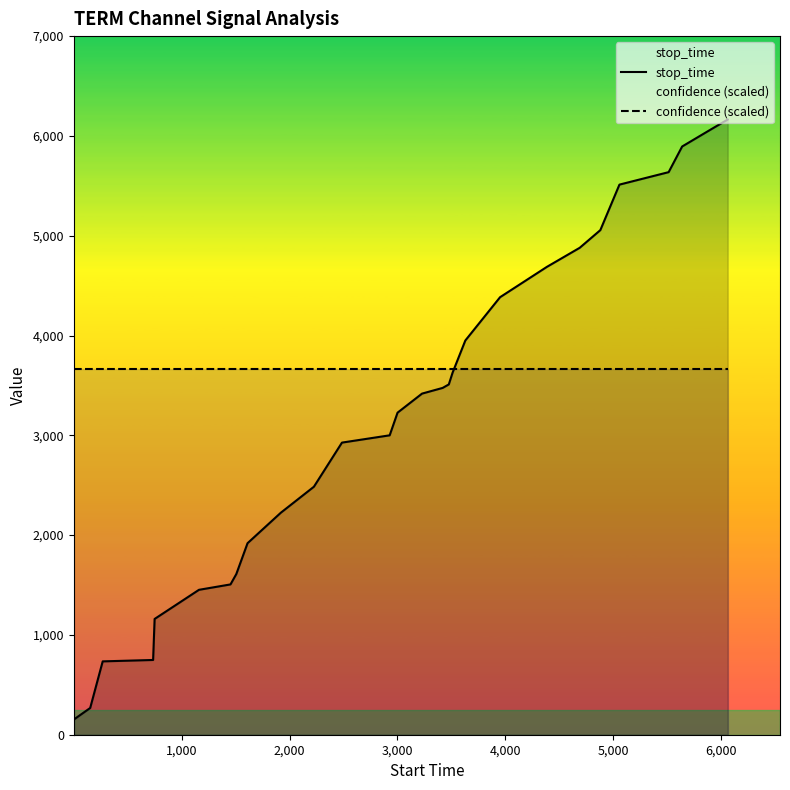

List the series in order of their overall mean, lowest first.

stop_time, confidence (scaled)